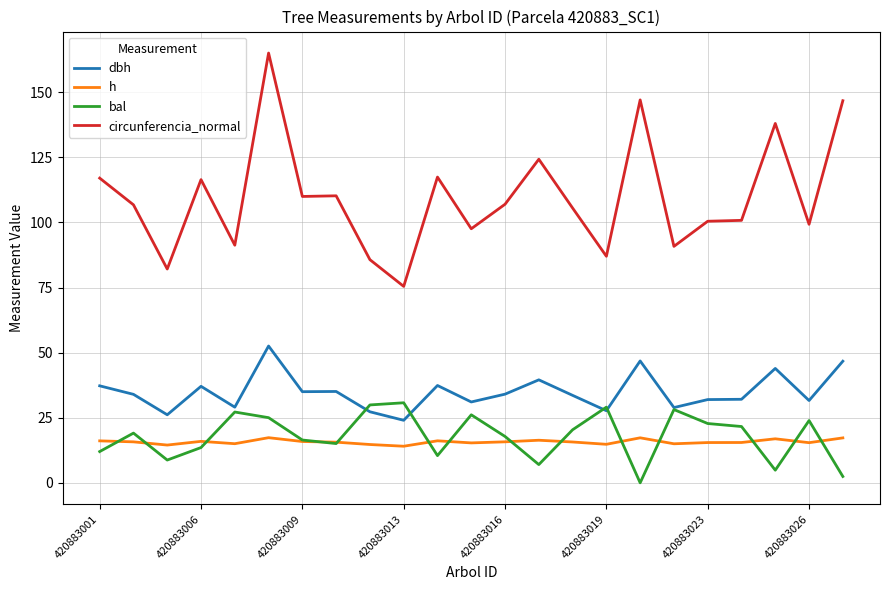

How many series are shown in this chart?

4